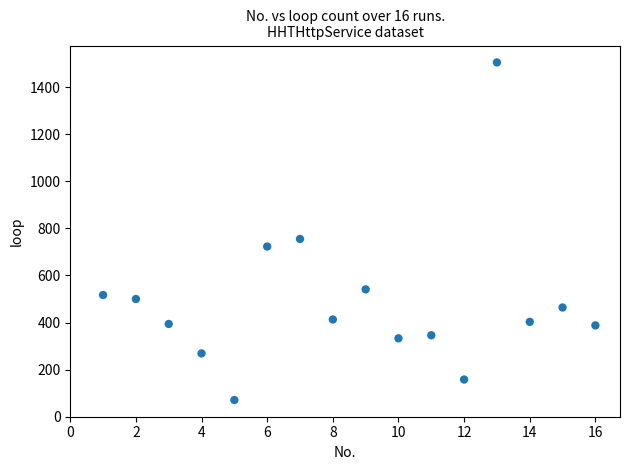

What Y value in the scatter plot is closest to 788?

755